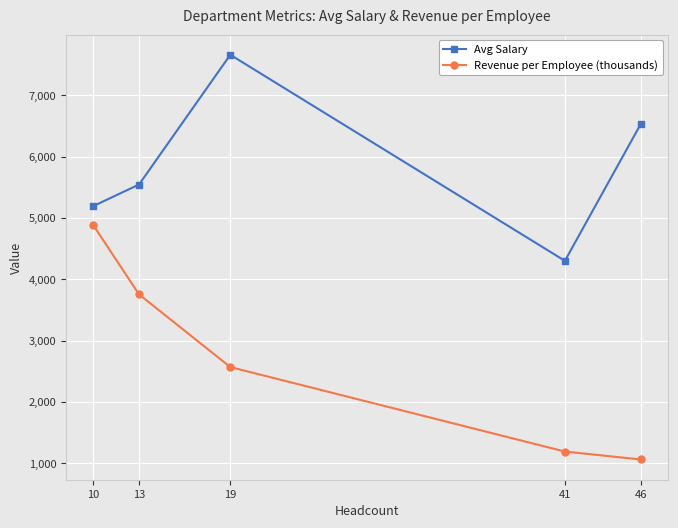

What is the difference between the highest and lowest values at 10?

314.9